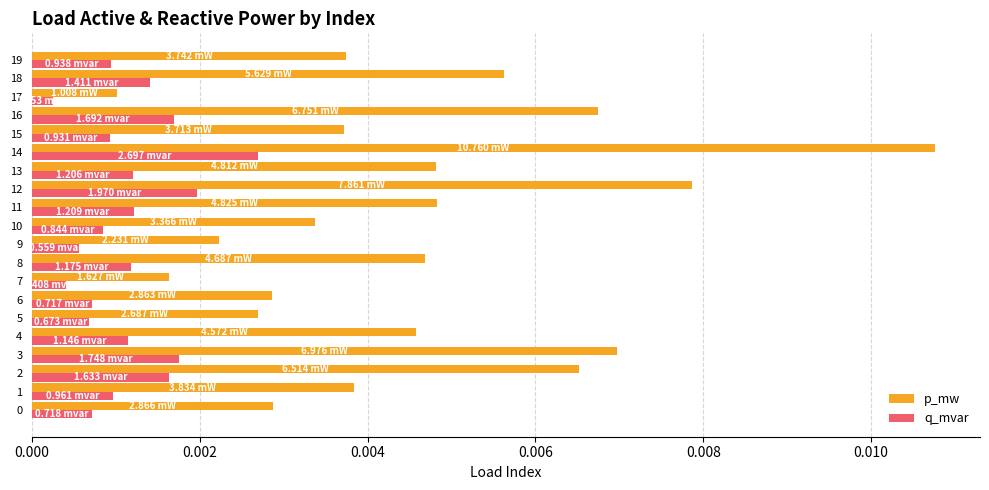

At which category is the sum across all series the highest?

14